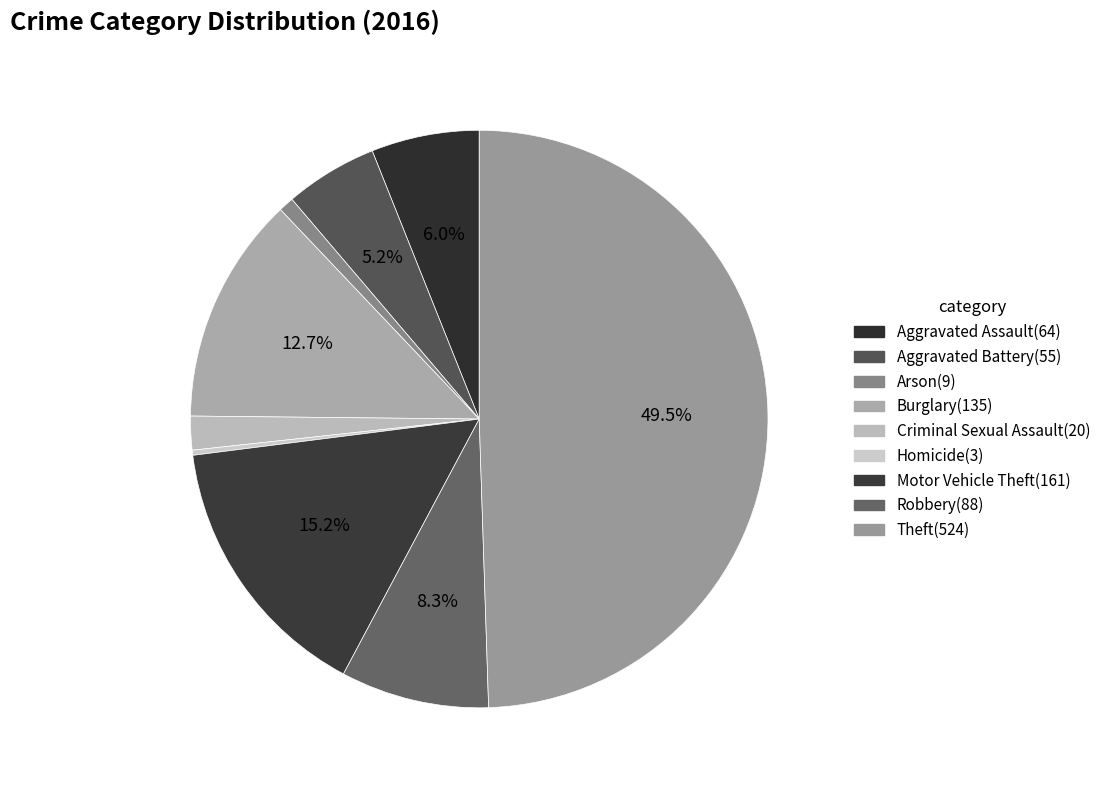

Does Homicide account for over 50% of the chart?

No